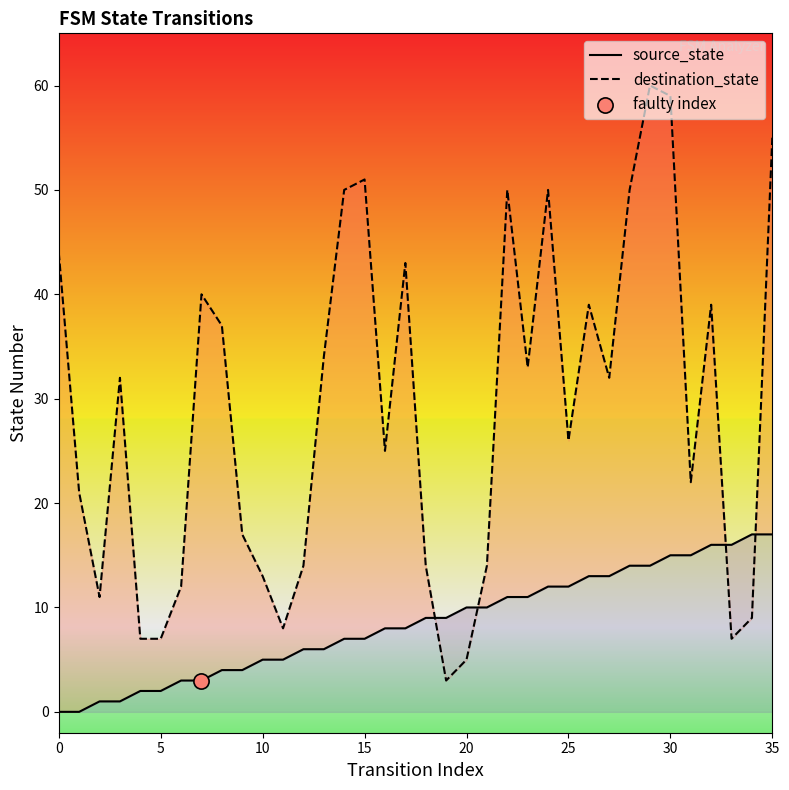

Which series has the largest total across all categories?

destination_state